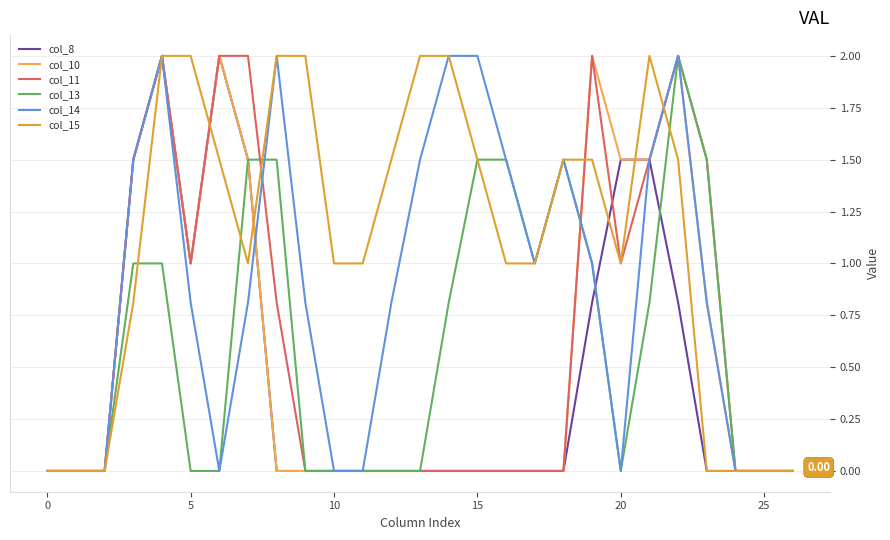

Is this an area chart (filled region under the line)?

No